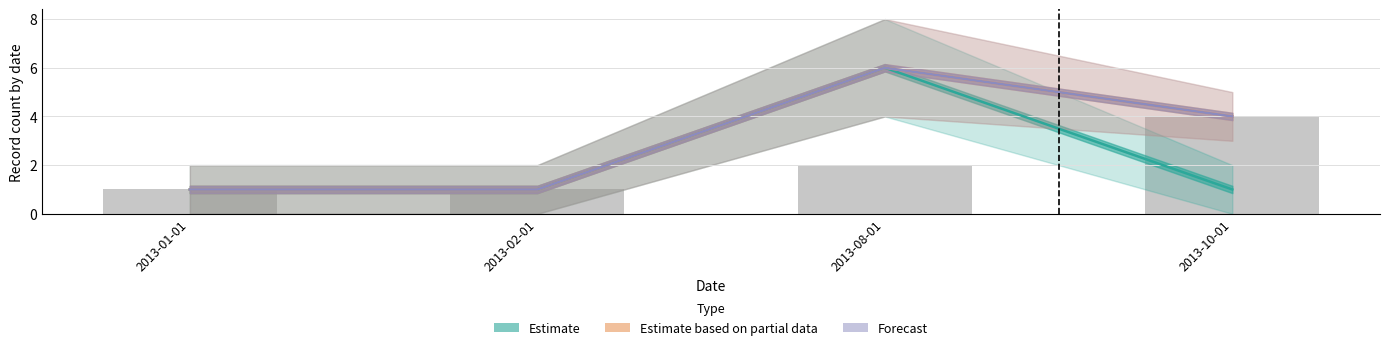

Is the value of Estimate at 2013-01-01 greater than the value of Forecast at 2013-01-01?

No